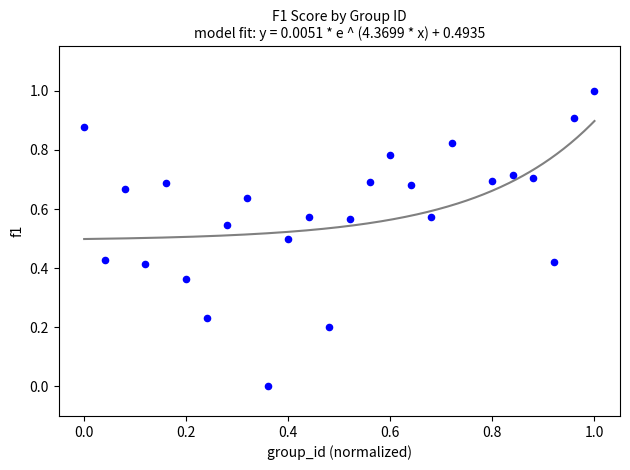

What is the range of X values (max minus min)?

1.0